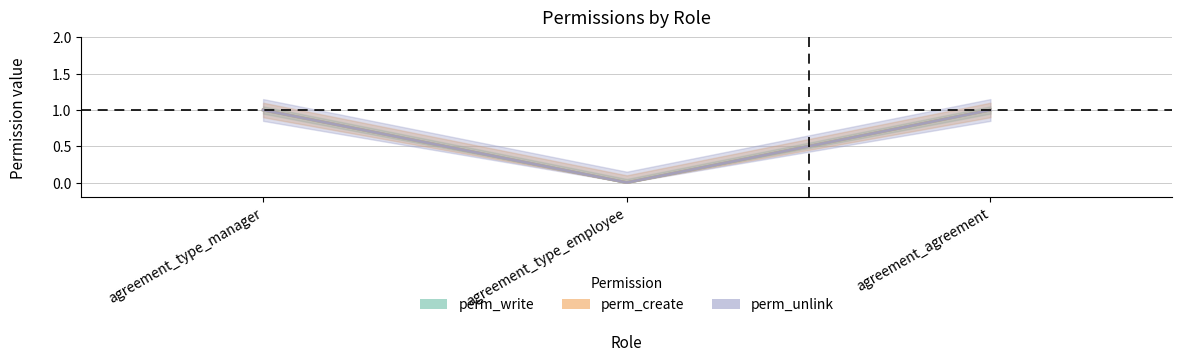

The value of perm_write at agreement_type_employee is 0. True or false?

False